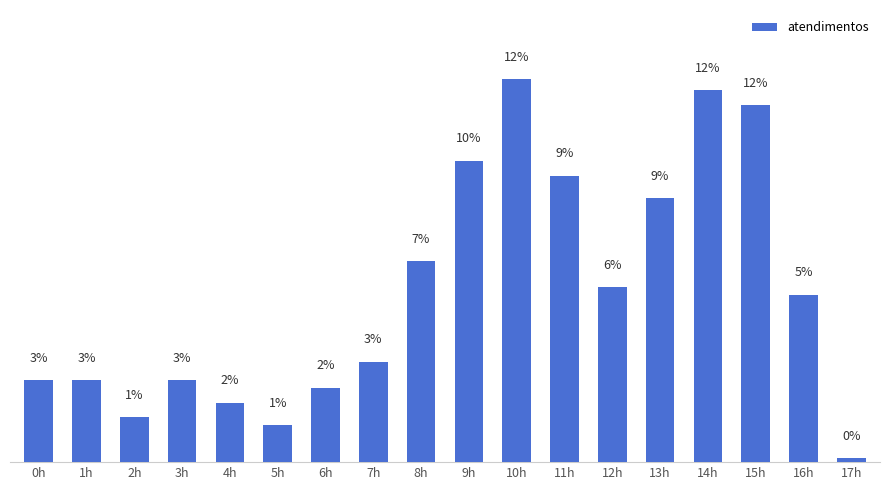

List the labels in order of value, smallest first.

17h, 5h, 2h, 4h, 6h, 0h, 1h, 3h, 7h, 16h, 12h, 8h, 13h, 11h, 9h, 15h, 14h, 10h